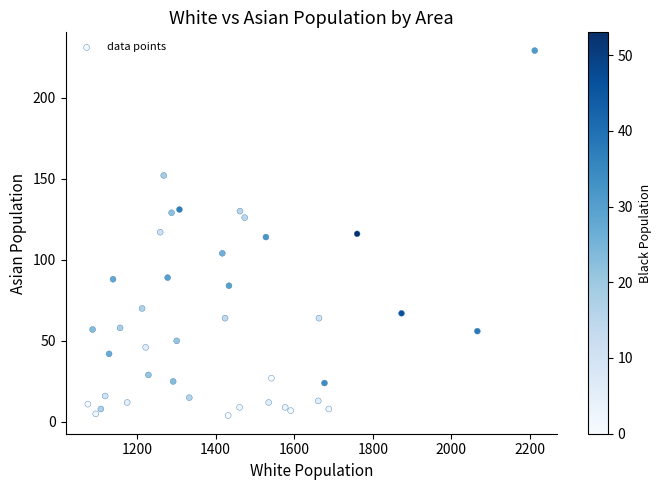

What is the range of X values (max minus min)?

1137